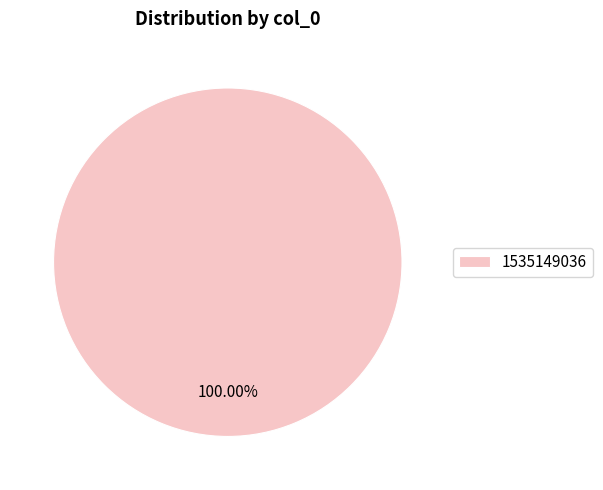

Rank the categories by value from lowest to highest.

1535149036